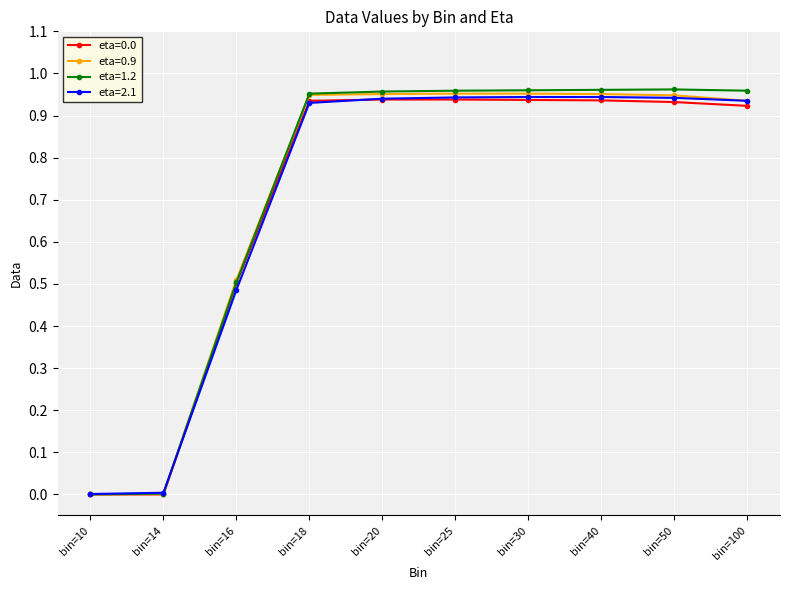

Which series has the widest spread of values?

eta=1.2